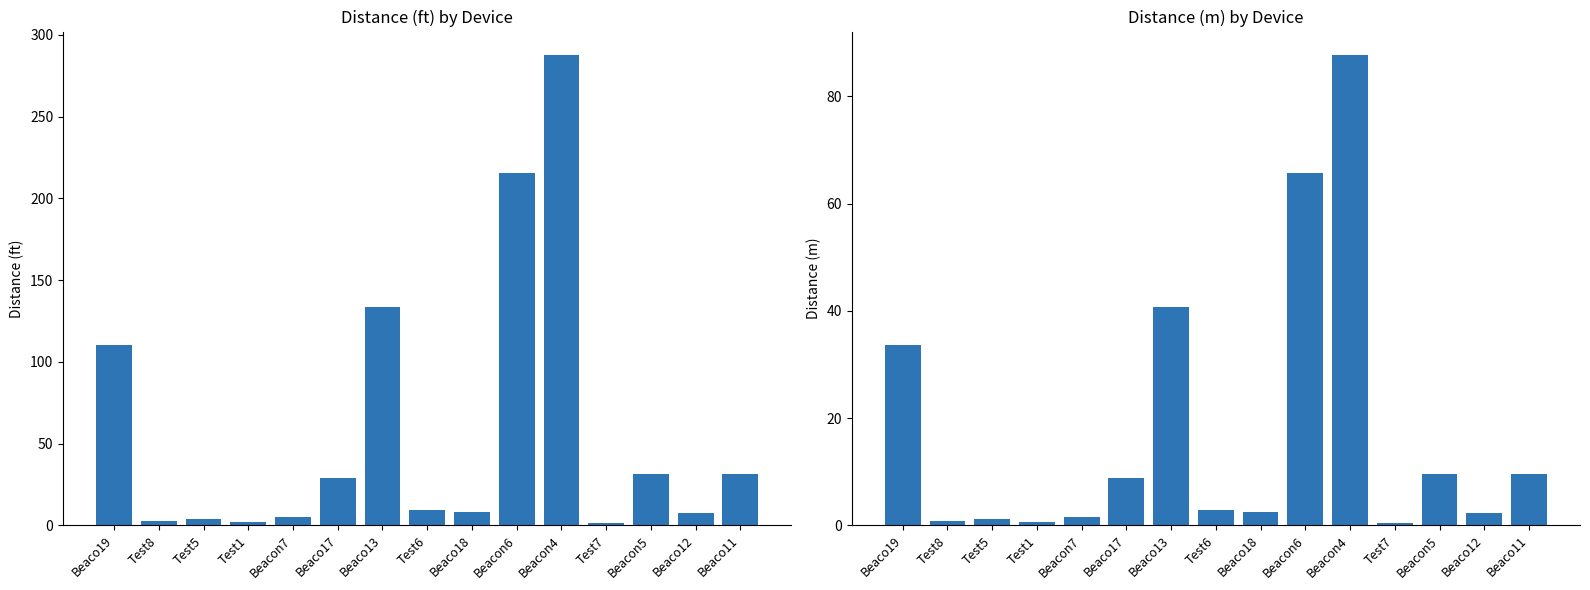

At which category is the sum across all series the highest?

Beacon4